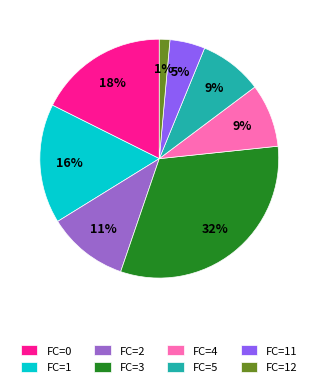

To the nearest percent, what is the combined percentage of FC=5 and FC=12?

10%